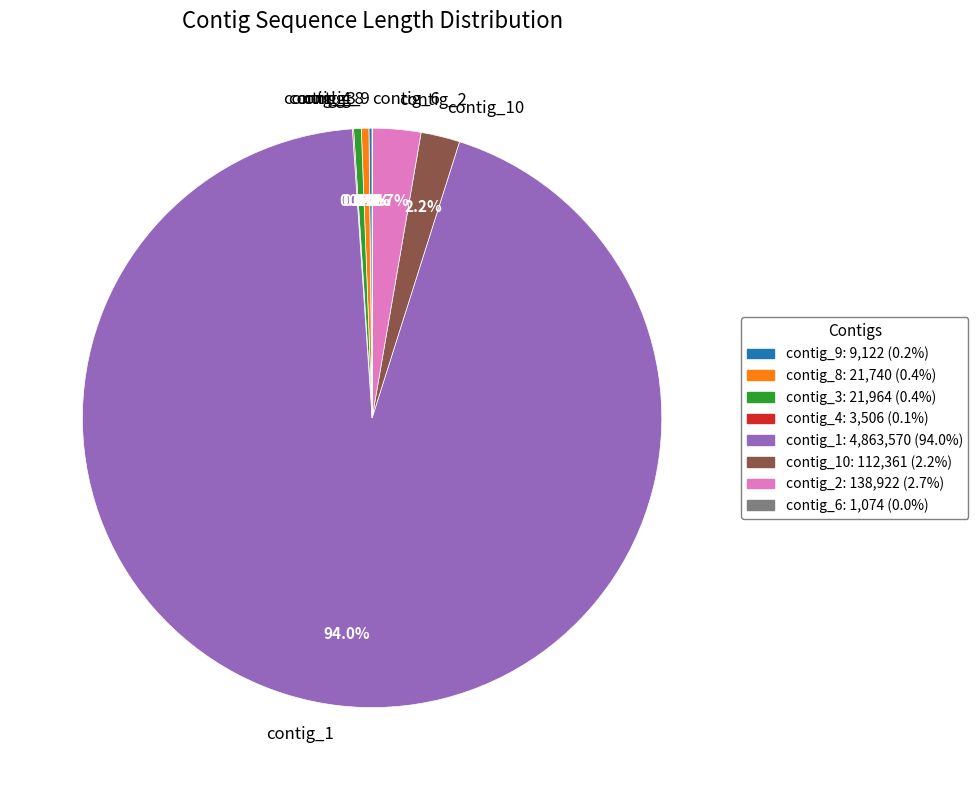

Is the sum of contig_8 and contig_3 greater than half?

No